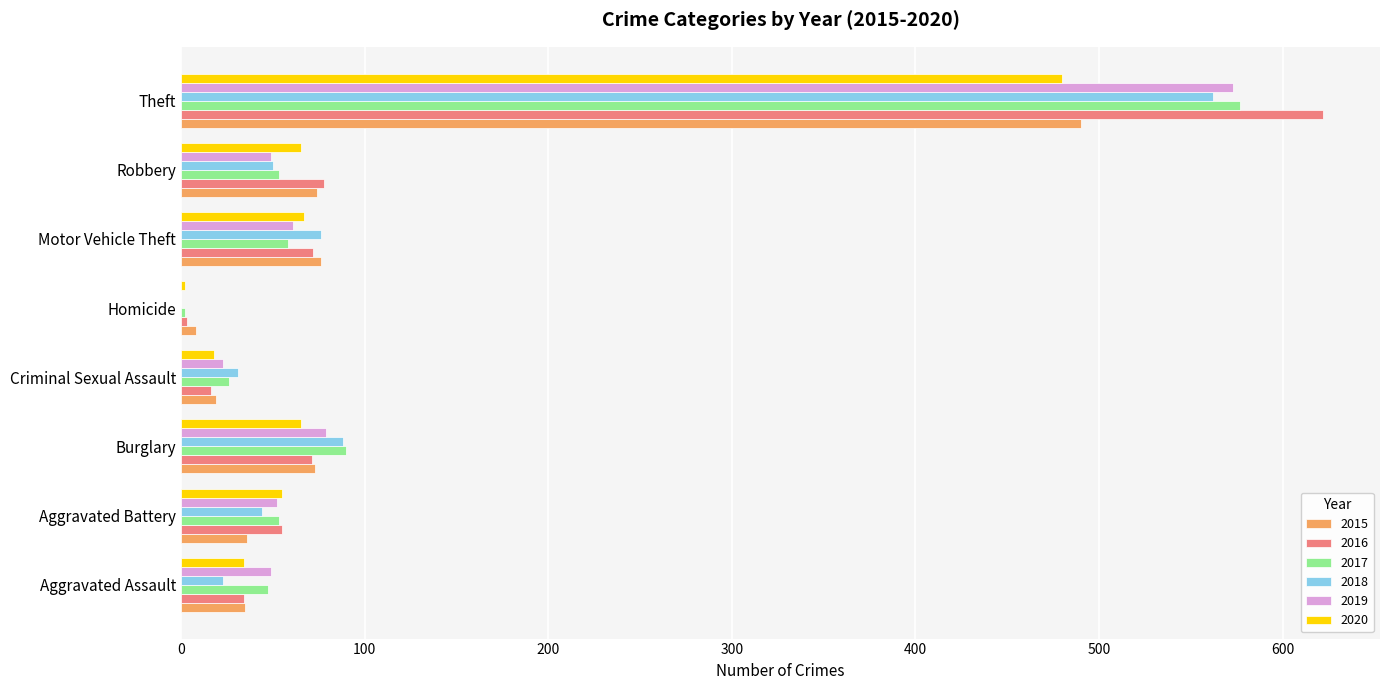

The value of 2017 at Burglary is 34. True or false?

False